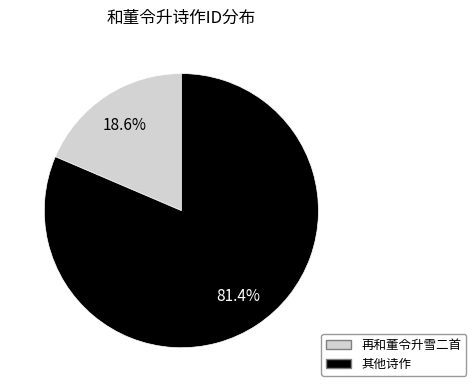

Is there a majority slice in this chart?

Yes